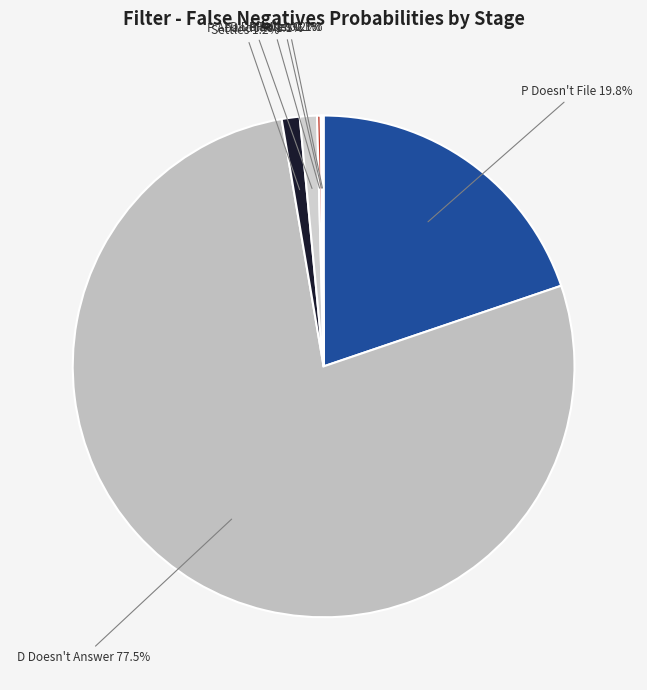

To the nearest percent, what is the difference between the largest and smallest slice percentages?

77%